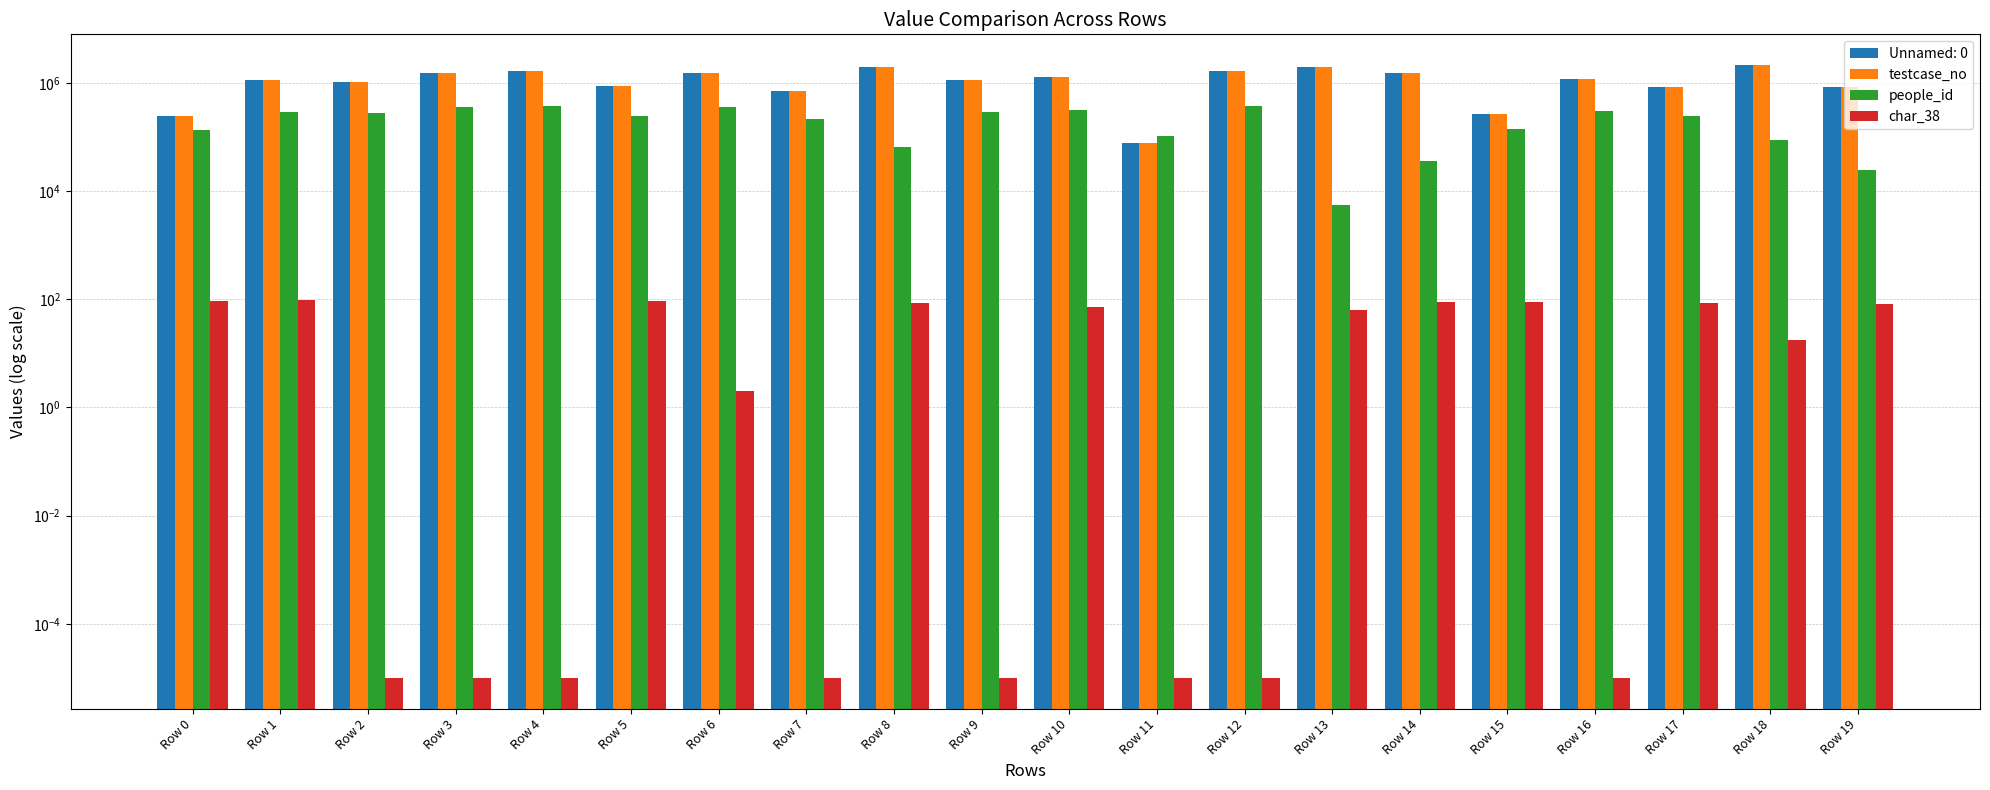

What is the sum of the char_38 values at Row 0 and Row 9?

92.0